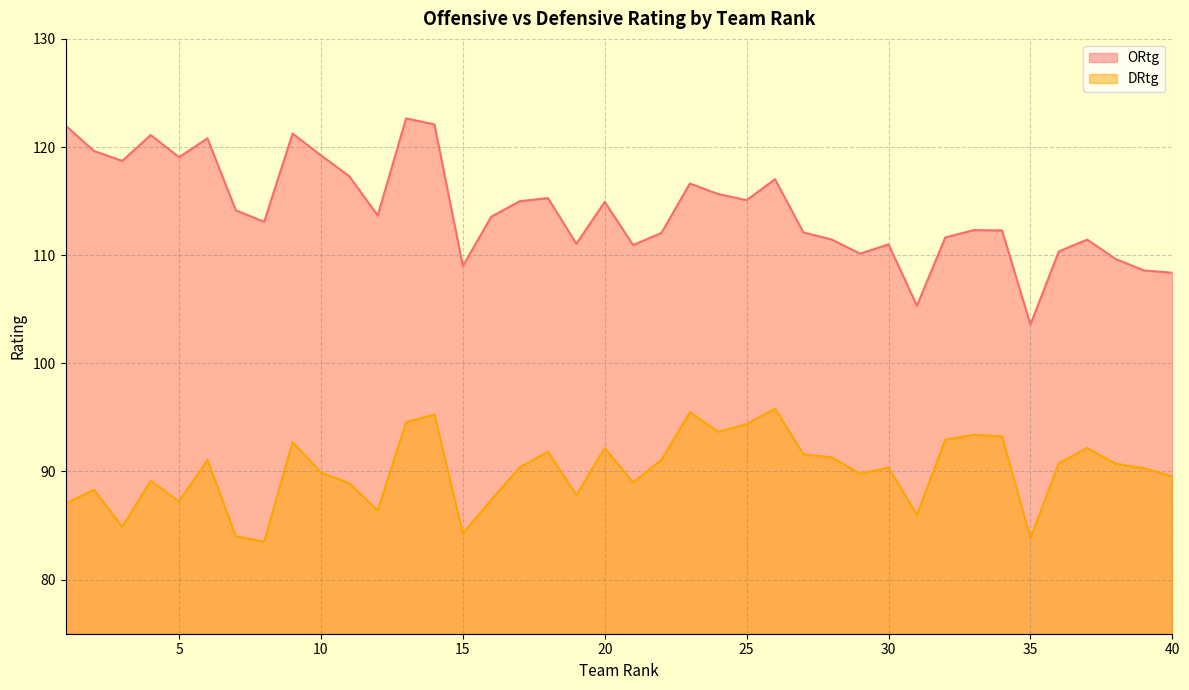

Reading right to left, what are all the values shown in this chart?

ORtg: 40=108.4	39=108.6	38=109.7	37=111.4	36=110.3	35=103.6	34=112.3	33=112.3	32=111.6	31=105.3	30=111.0	29=110.1	28=111.5	27=112.1	26=117.0	25=115.1	24=115.7	23=116.6	22=112.1	21=110.9	20=114.9	19=111.1	18=115.3	17=115.0	16=113.6	15=109.0	14=122.1	13=122.7	12=113.7	11=117.3	10=119.2	9=121.2	8=113.1	7=114.2	6=120.8	5=119.1	4=121.1	3=118.7	2=119.6	1=122.0
DRtg: 40=89.5	39=90.3	38=90.7	37=92.2	36=90.8	35=83.8	34=93.2	33=93.4	32=93.0	31=86.0	30=90.4	29=89.8	28=91.3	27=91.6	26=95.8	25=94.4	24=93.7	23=95.5	22=91.1	21=89.0	20=92.2	19=87.8	18=91.8	17=90.4	16=87.4	15=84.2	14=95.3	13=94.6	12=86.4	11=88.9	10=89.9	9=92.7	8=83.5	7=84.0	6=91.1	5=87.2	4=89.1	3=84.9	2=88.3	1=87.0